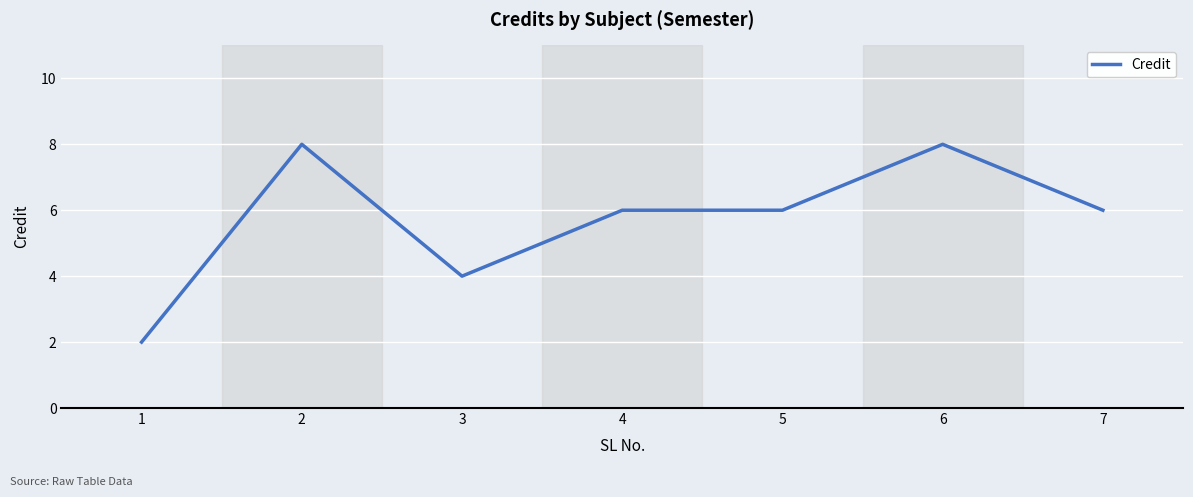

True or false: the data has more than 0 interior local peaks.

True